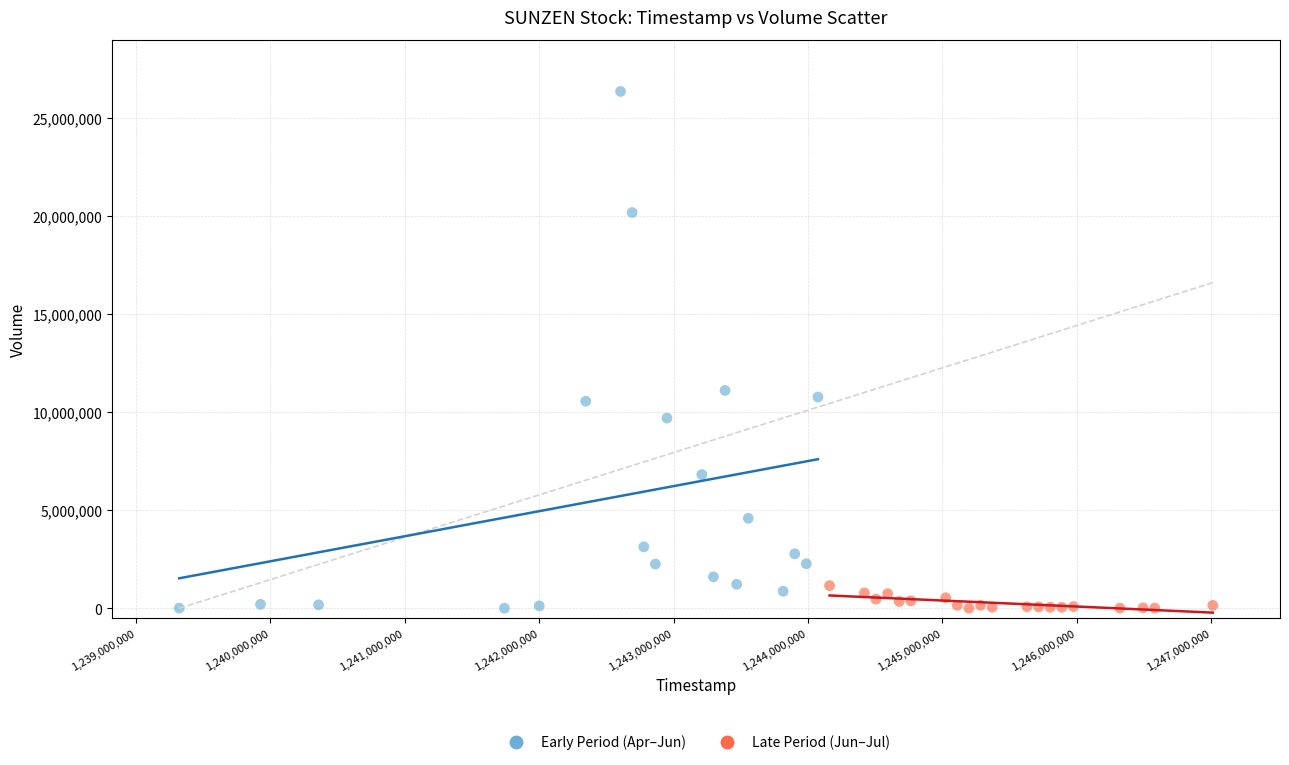

Which series contains the highest Y value?

Early Period (Apr–Jun)